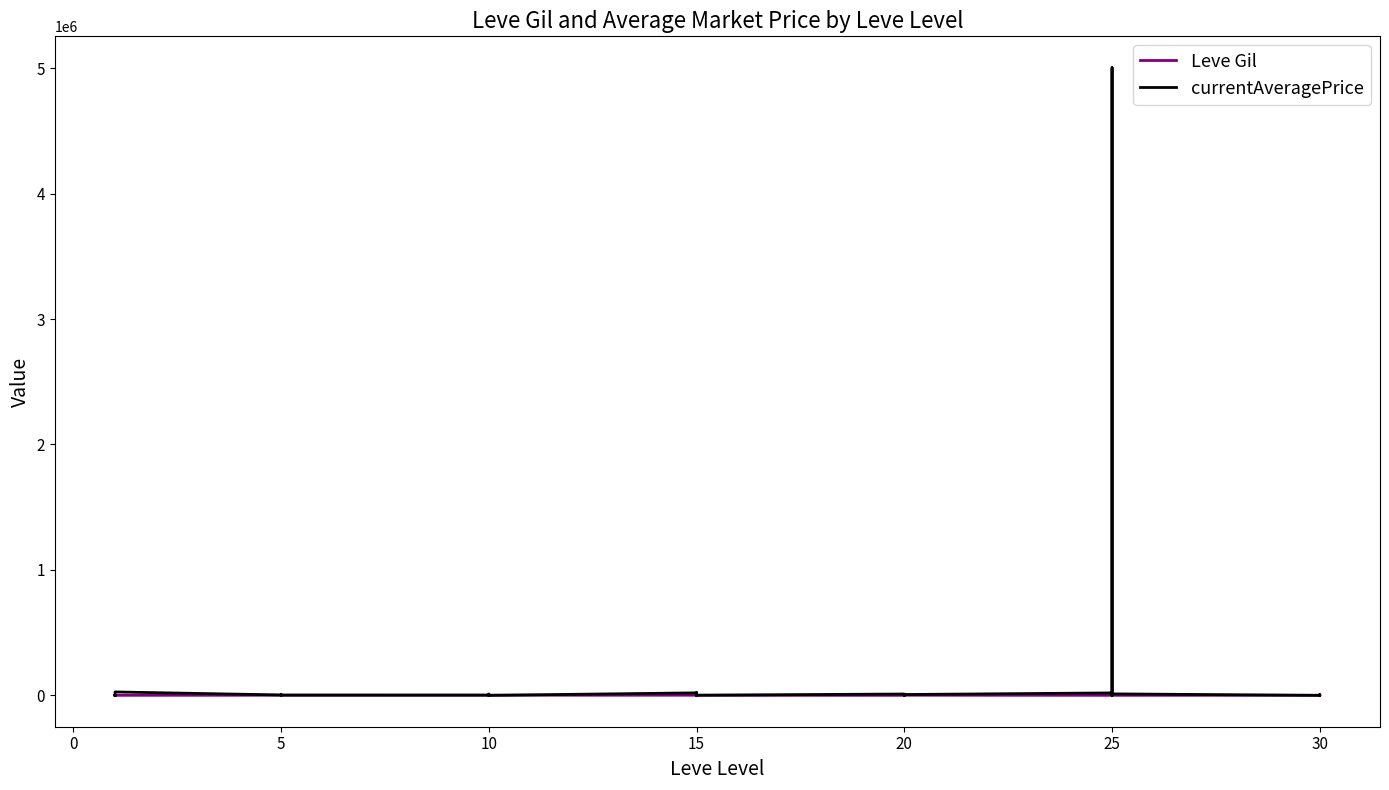

What is the greatest value displayed?

5004171.0